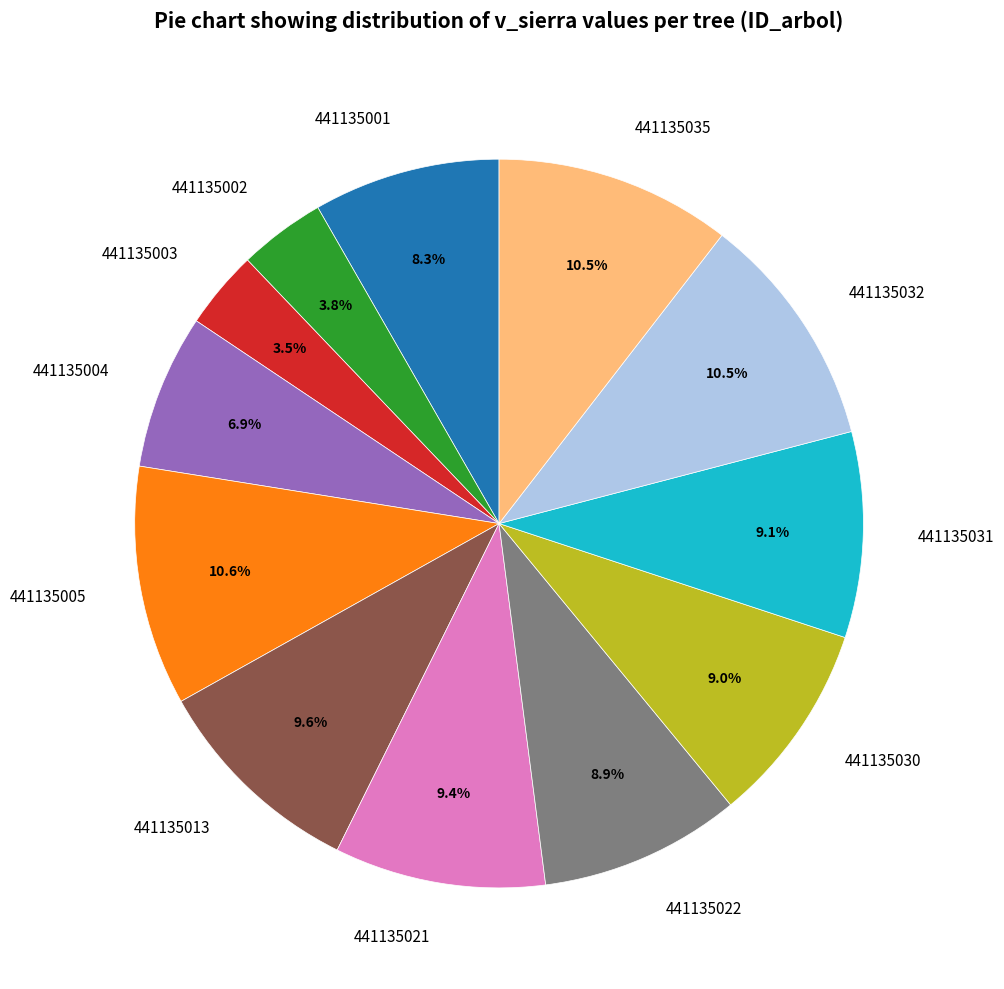

True or false: 441135001 accounts for 16% of the total.

False